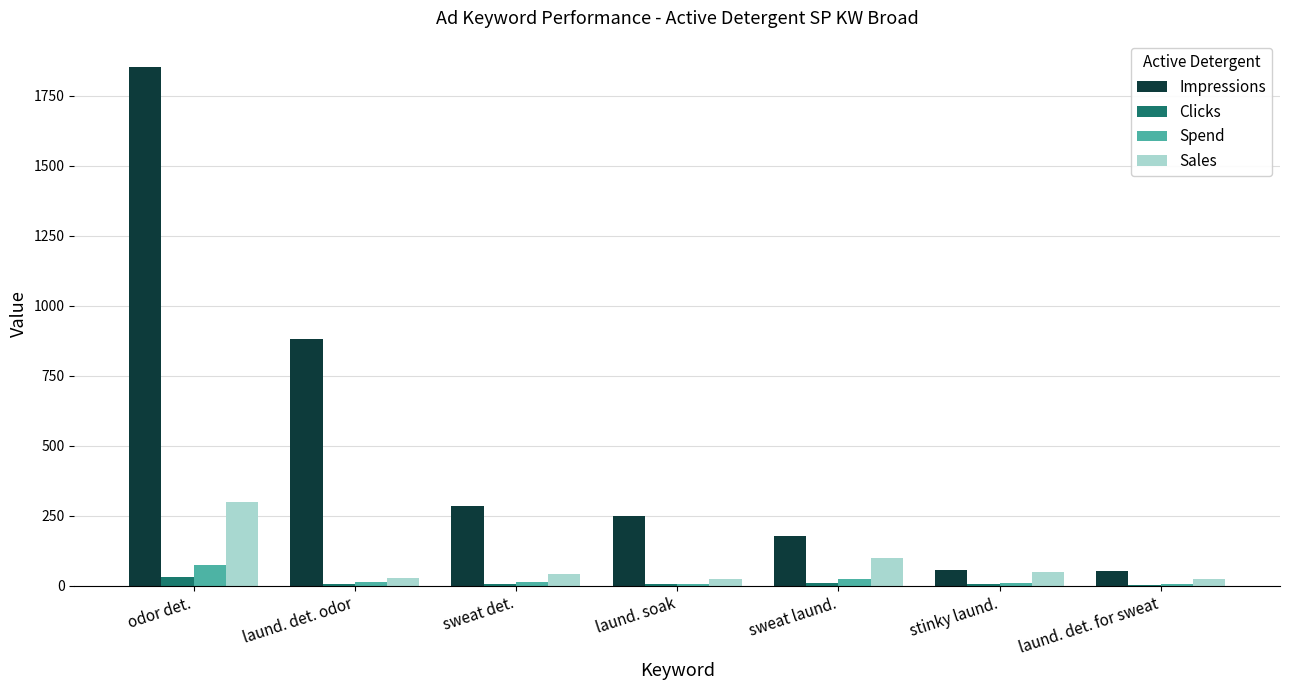

What is the sum of all Clicks values?

62.0